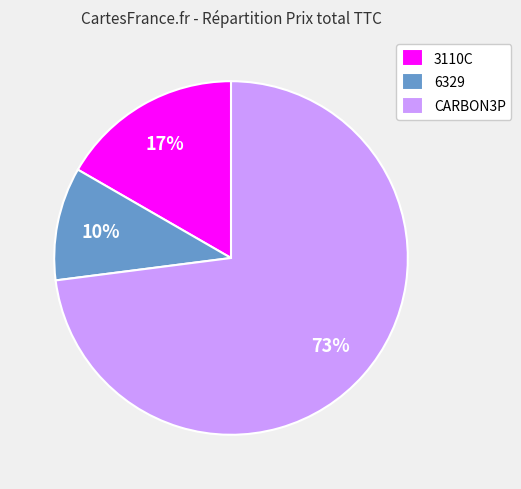

Is there a majority slice in this chart?

Yes